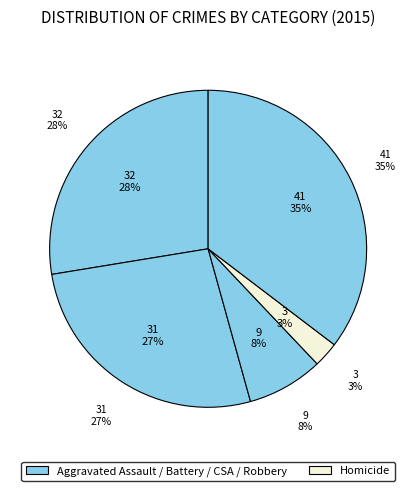

To the nearest percent, what is the difference between the Robbery and Aggravated Assault slice percentages?

8%